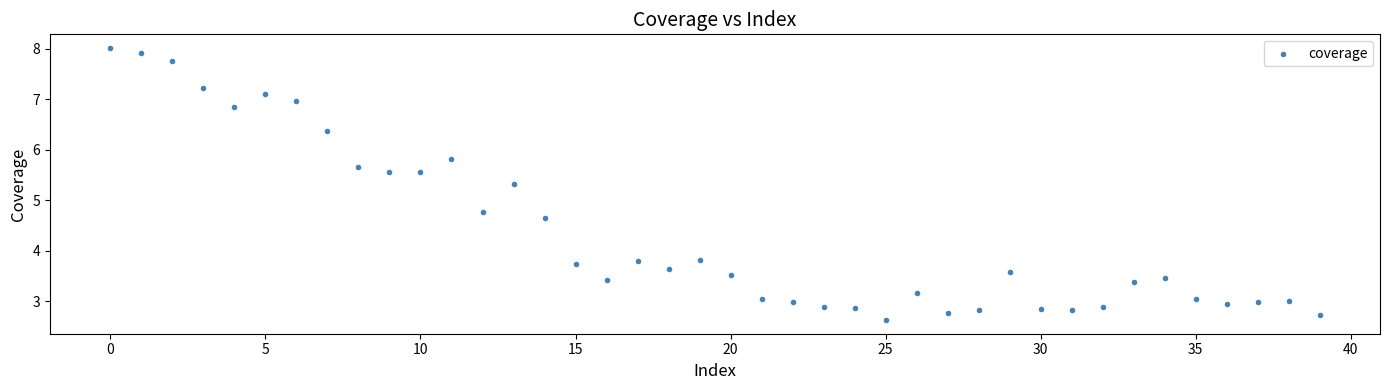

What Y value in the scatter plot is closest to 5?

4.8